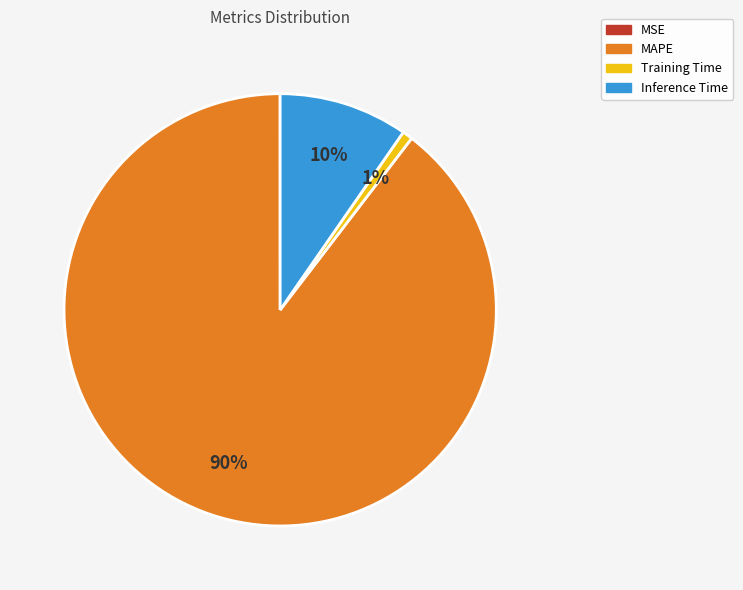

Is the sum of Inference Time and Training Time greater than half?

No